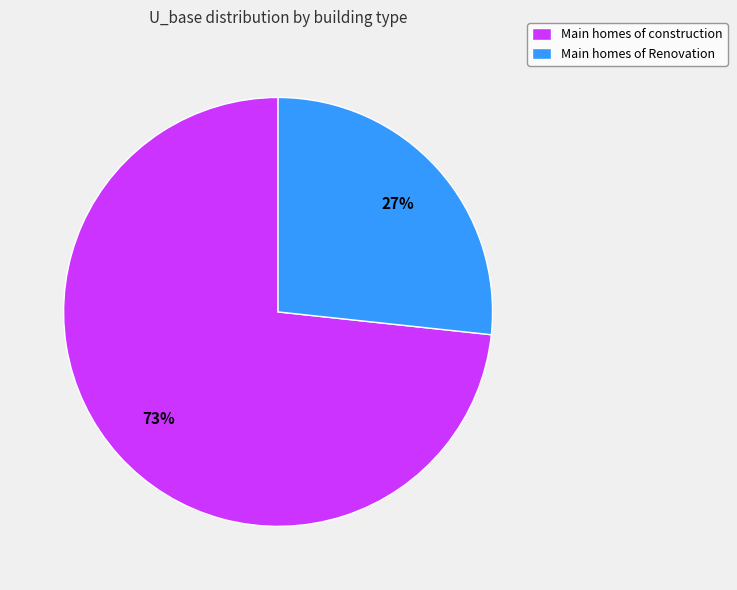

To the nearest percent, what portion does Main homes of construction represent?

73%